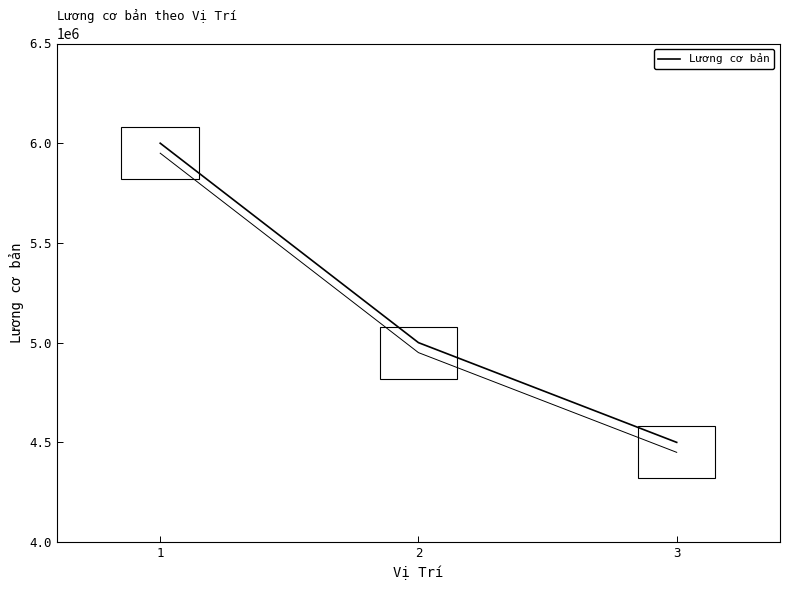

What is the greatest value displayed?

6000000